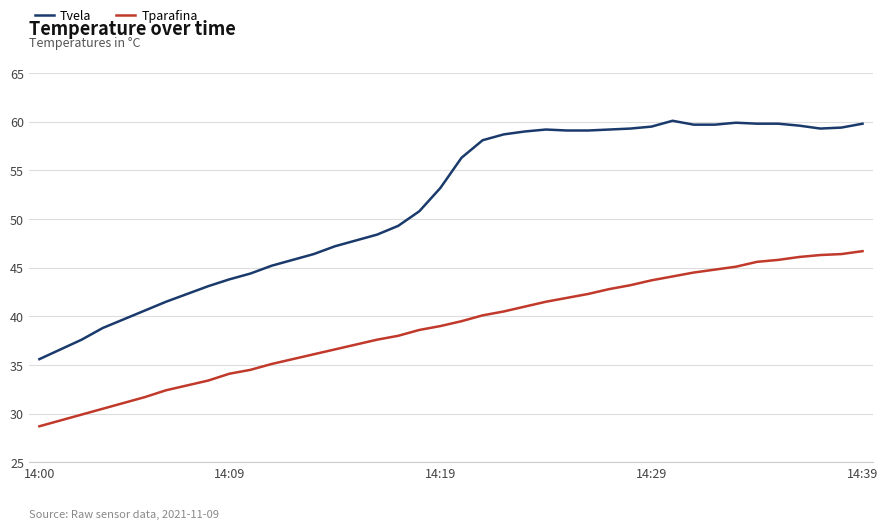

How many lines are shown in the chart?

2